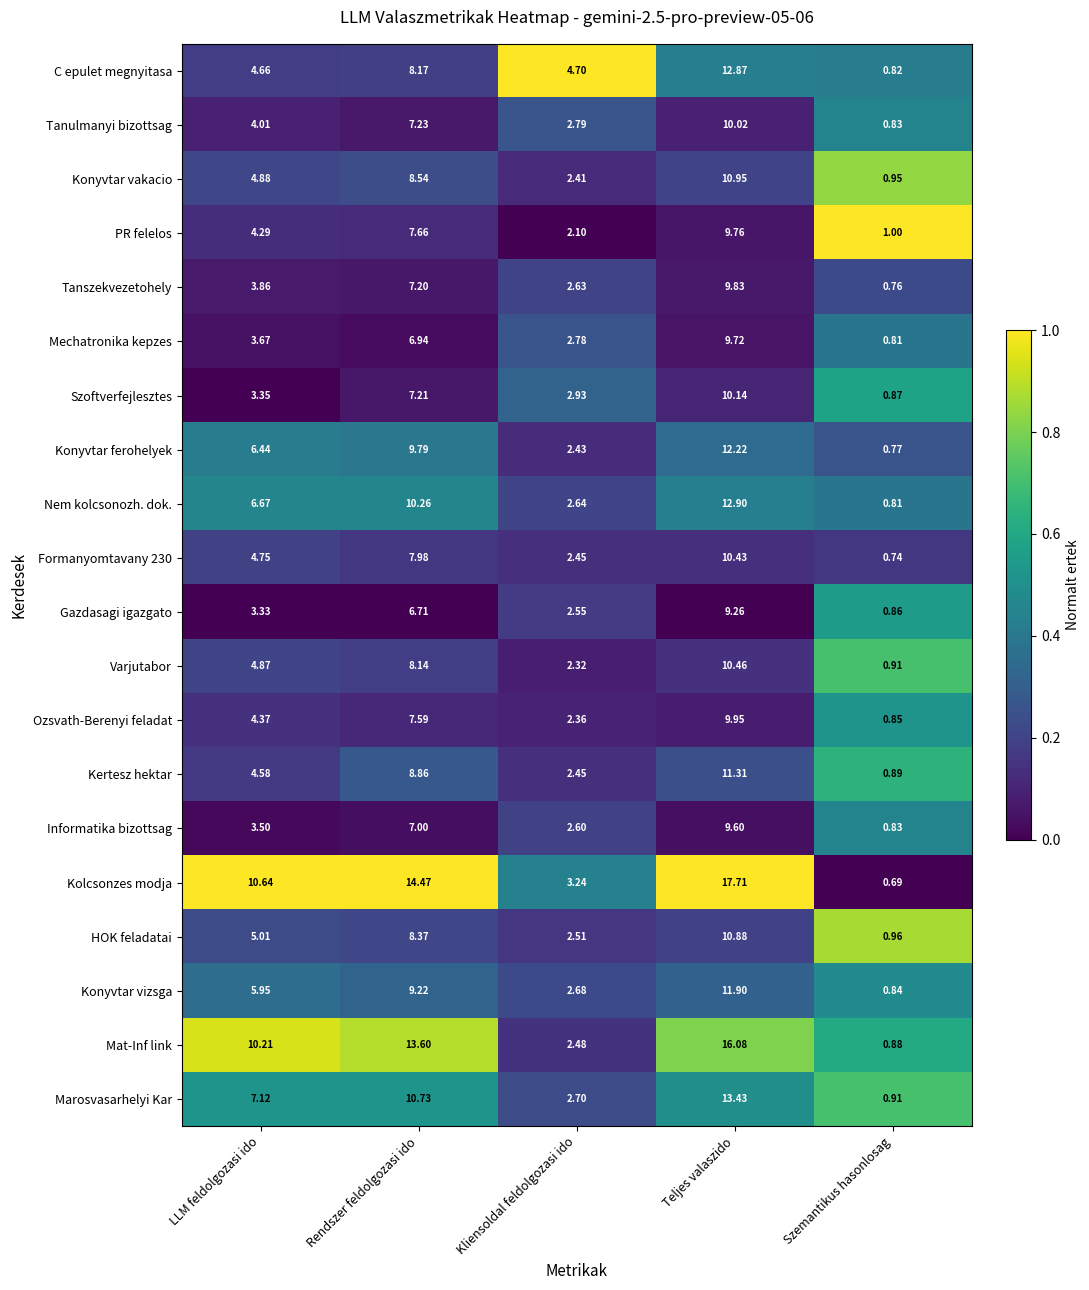

What is the total value across all series at Rendszer feldolgozasi ido?

175.7